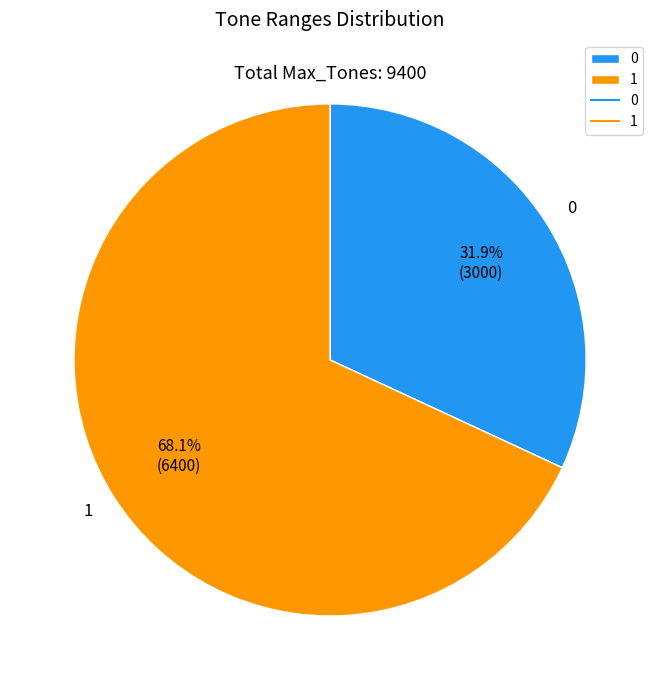

True or false: 0 accounts for 7% of the total.

False